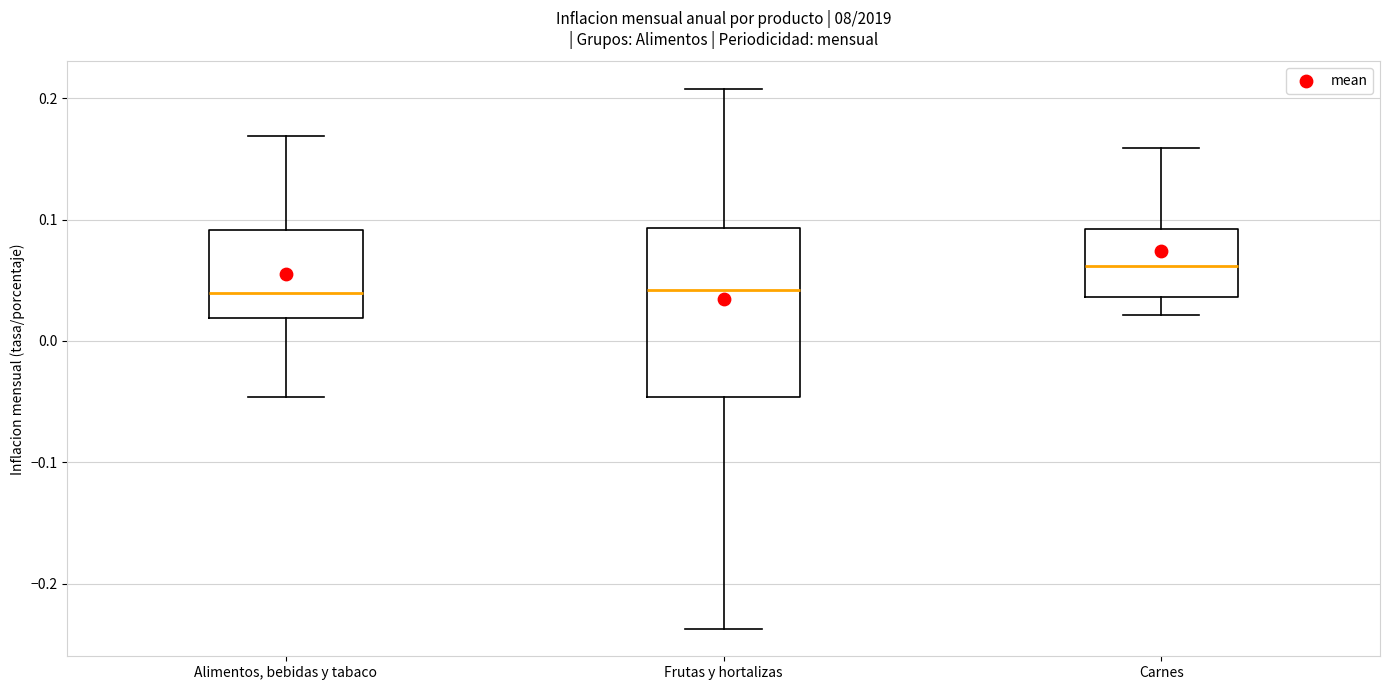

Reading left to right, transcribe this box plot: for each box, give where its median line is, the range the box spans, and where its two whiskers end, as read against the y-axis. The values are not printed on the chart, so give them approximately, as read against the axis.

Alimentos, bebidas y tabaco: median 0.04, box 0.02 to 0.09, whiskers -0.05 to 0.17
Frutas y hortalizas: median 0.04, box -0.05 to 0.09, whiskers -0.24 to 0.21
Carnes: median 0.06, box 0.04 to 0.09, whiskers 0.02 to 0.16